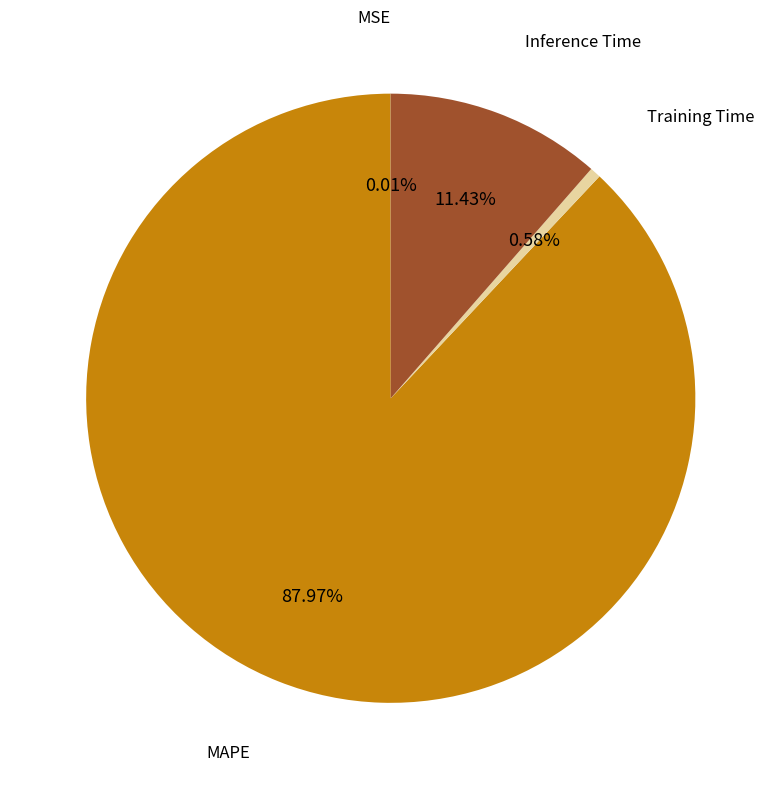

Does any single category account for the majority?

Yes